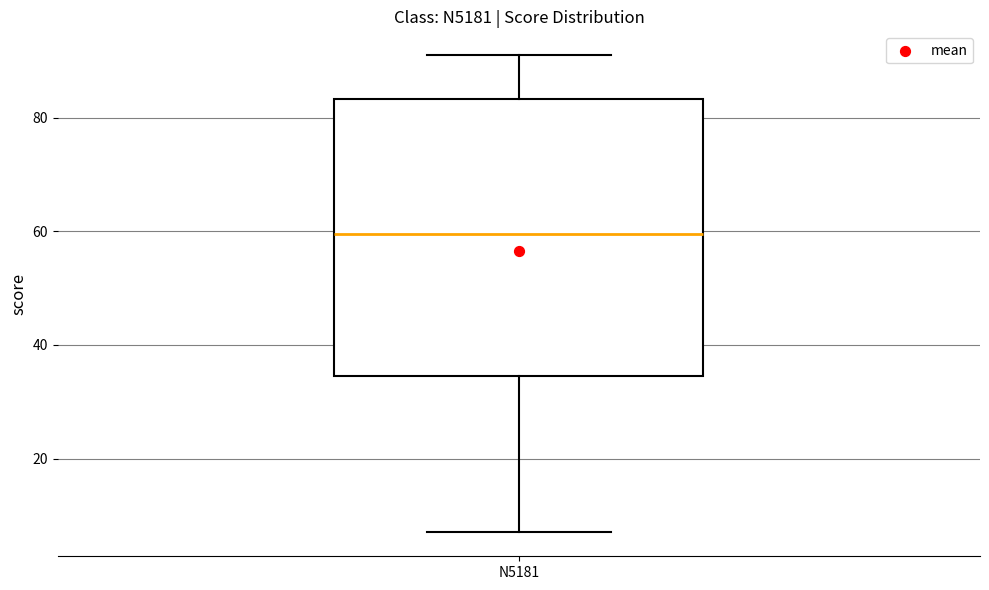

Read this box plot against the y-axis: the position of the median line, the range covered by the box, and the ends of both whiskers. The values are not printed on the chart, so give them approximately, as read against the axis.

median 60, box 34 to 84, whiskers 8 to 92